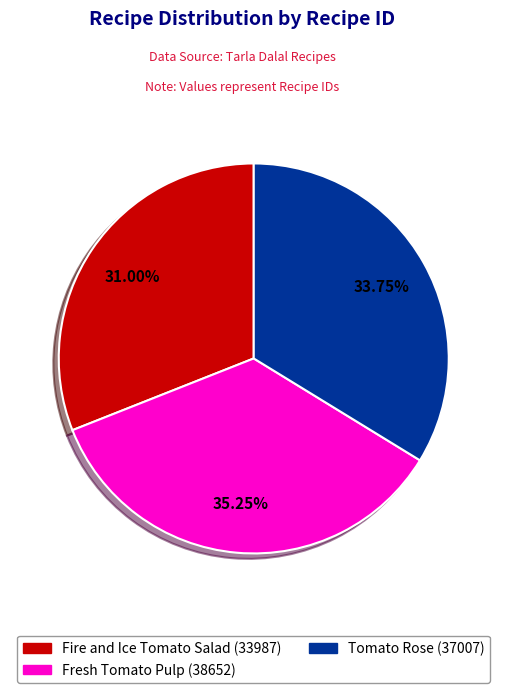

Is there a majority slice in this chart?

No